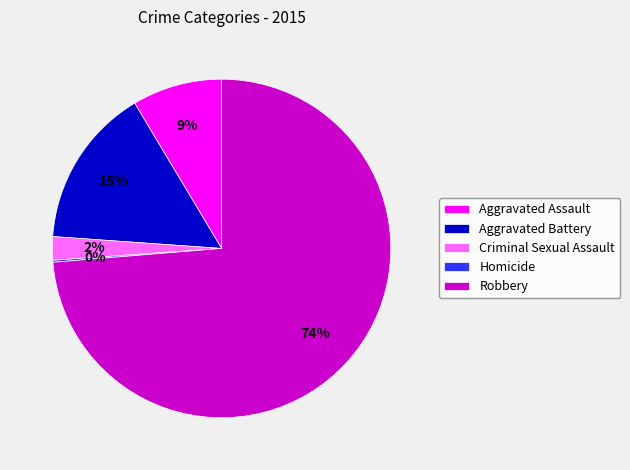

Is the sum of Robbery and Aggravated Assault greater than half?

Yes